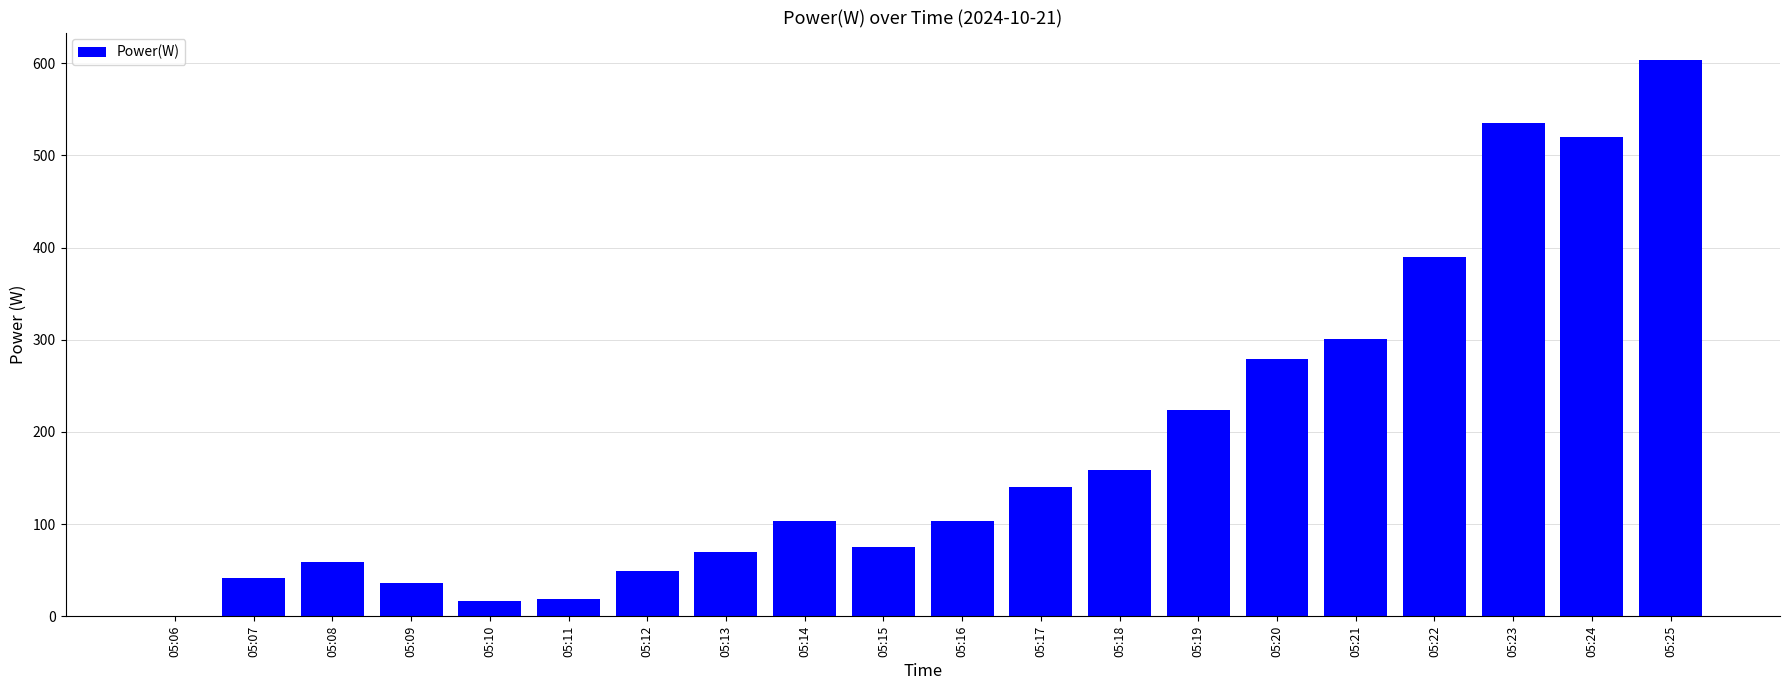

Which category has the highest value across all series?

05:25